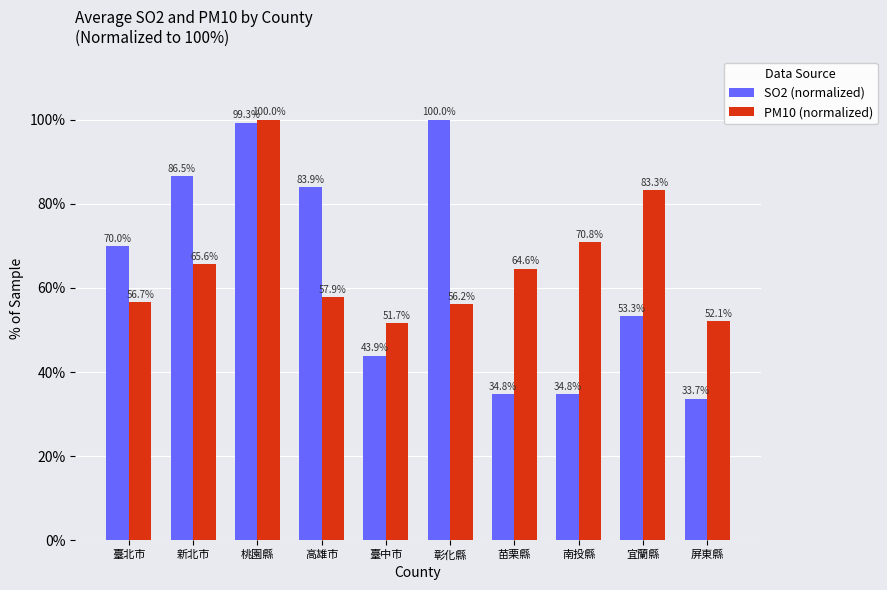

Does the chart contain any negative values?

No